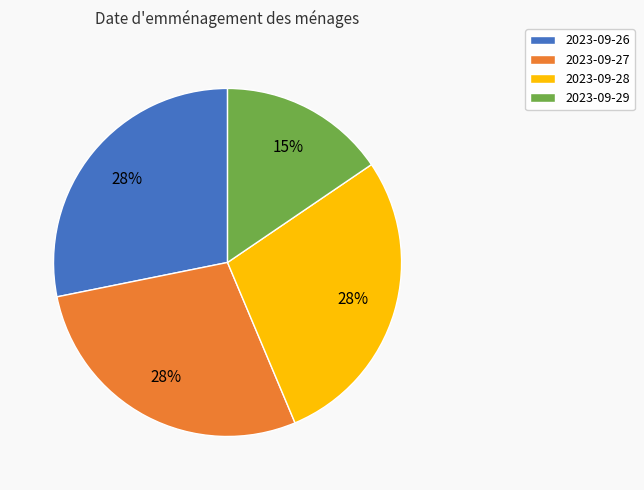

To the nearest percent, what percentage of the pie is 2023-09-26?

28%